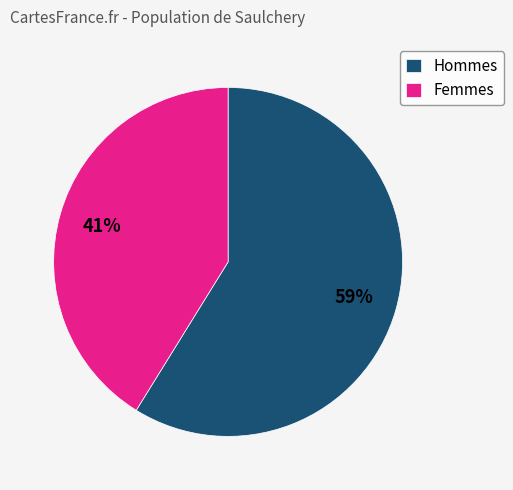

Is it true that Hommes is 59% of the pie?

True